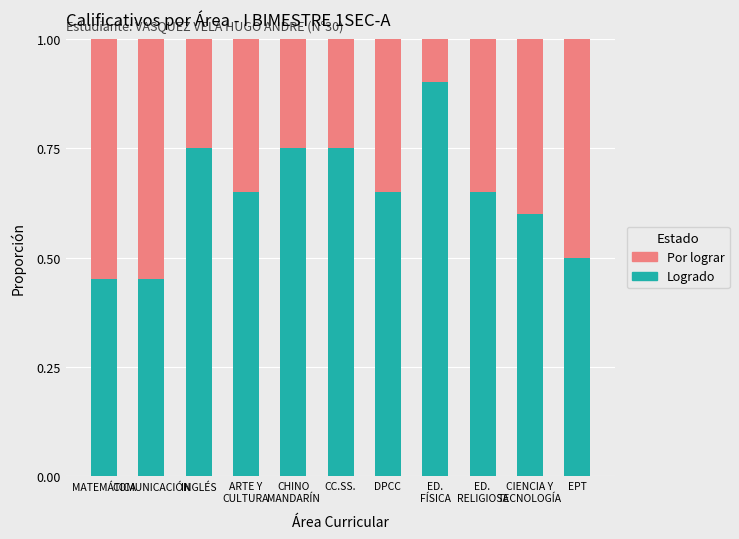

What is the total value across all series at CC.SS.?

1.0